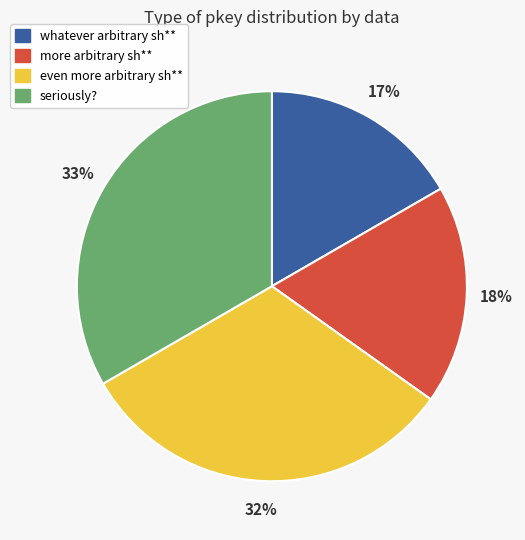

Rank the categories by value from lowest to highest.

whatever arbitrary sh**, more arbitrary sh**, even more arbitrary sh**, seriously?